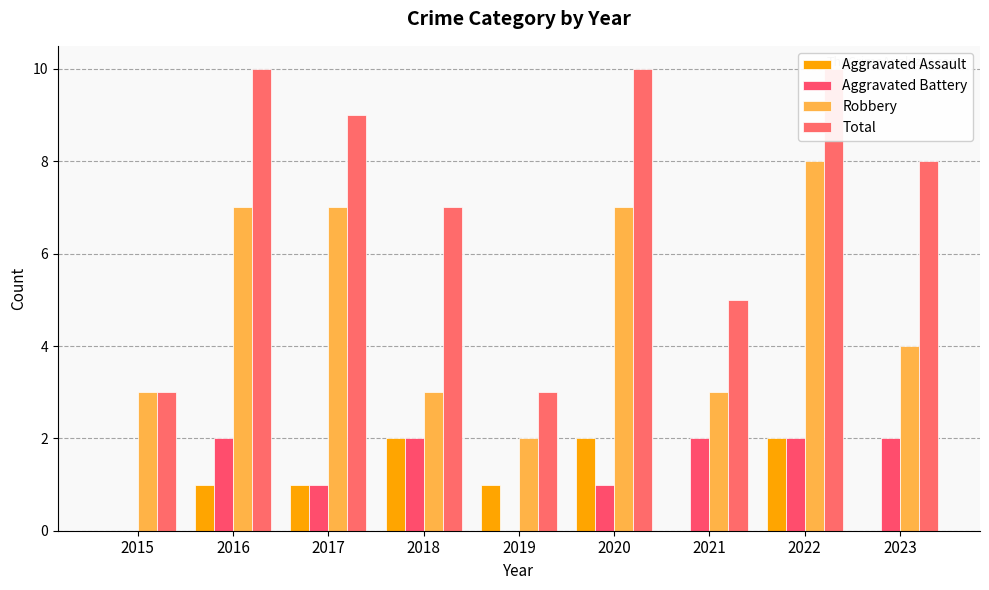

Between 2021 and 2022, which is larger?

2022